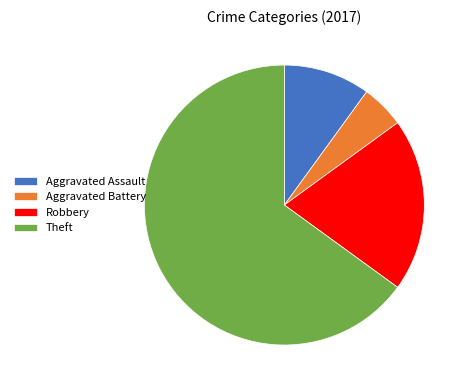

Does Theft account for over 50% of the chart?

Yes